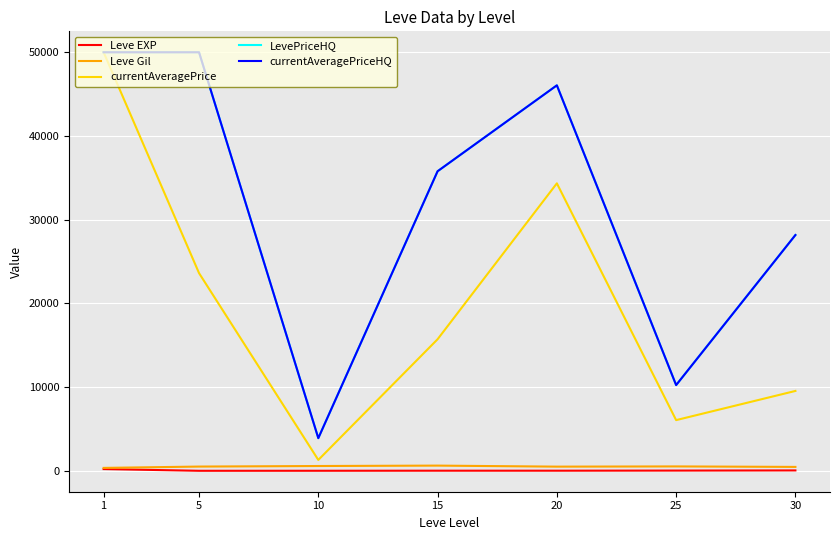

What is the difference between the maximum and minimum values in the LevePriceHQ series?

46097.0